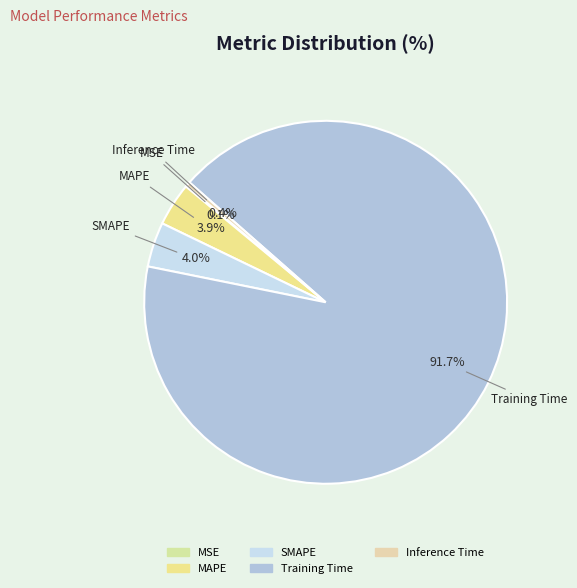

To the nearest percent, what percentage of the pie is SMAPE?

4%